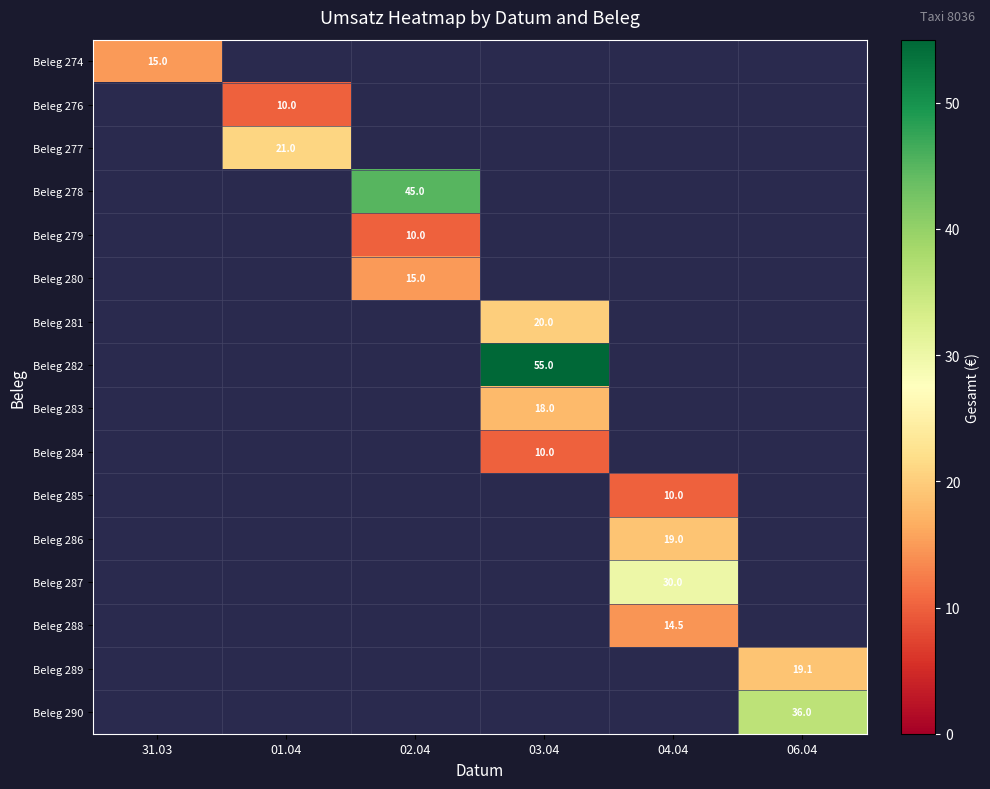

True or false: Beleg 278 has a value of 20.1 at 02.04.

False